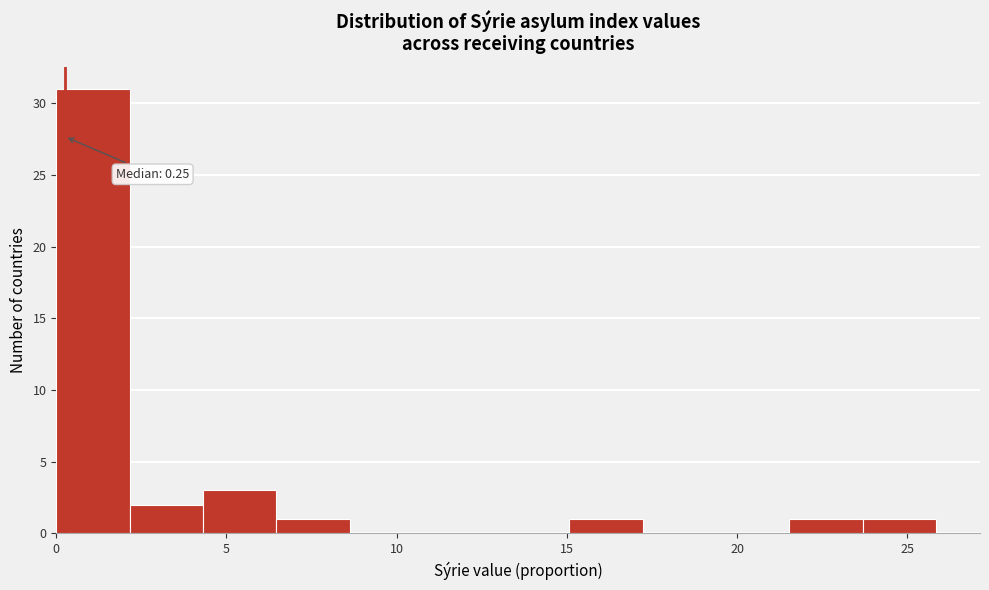

Which range on the x-axis has the tallest bar?

0.0 to 2.0